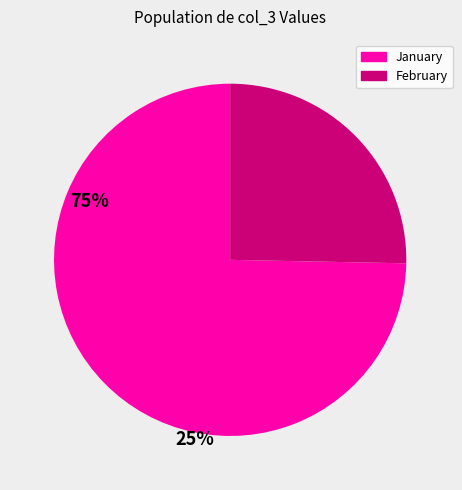

Is there a majority slice in this chart?

Yes